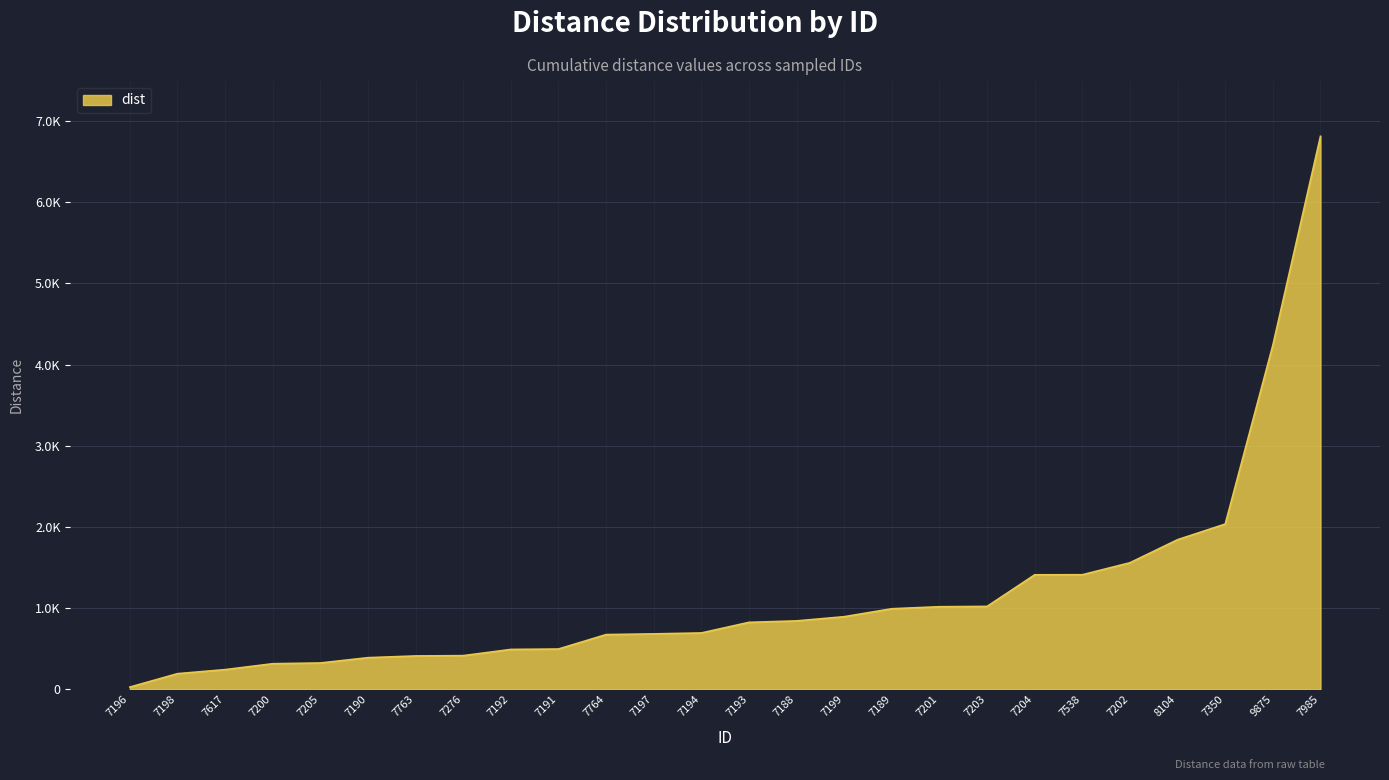

The value at 8104 is 1843.8. True or false?

True